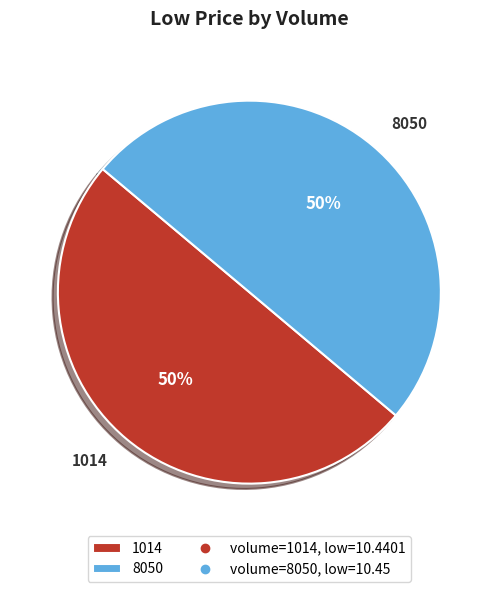

Combined, do 1014 and 8050 account for over 50%?

Yes